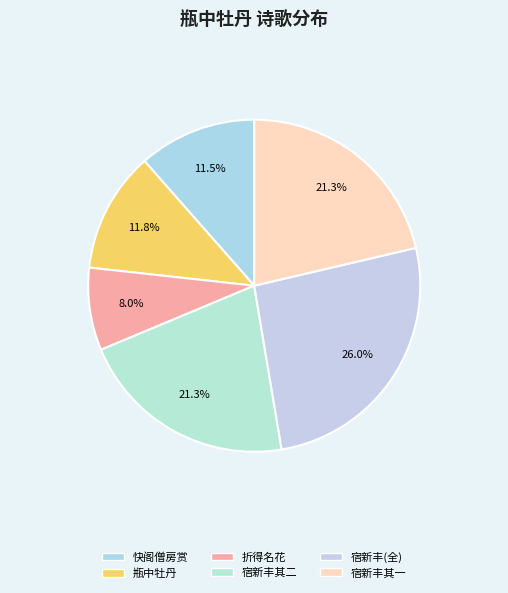

Count the number of slices in the pie.

6